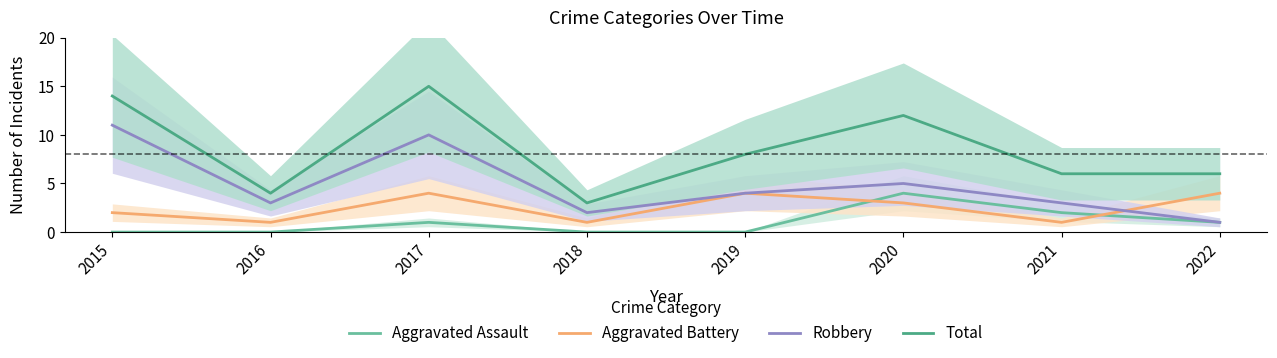

List the series in order of their overall mean, lowest first.

Aggravated Assault, Aggravated Battery, Robbery, Total